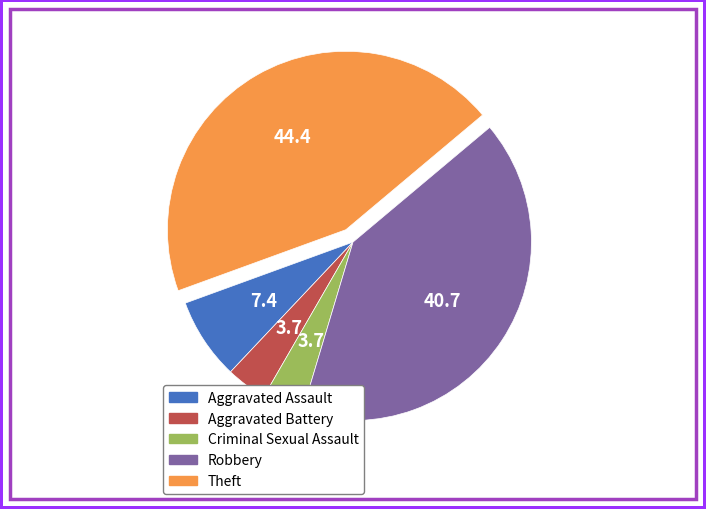

Do Criminal Sexual Assault and Theft together represent more than half of the pie?

No